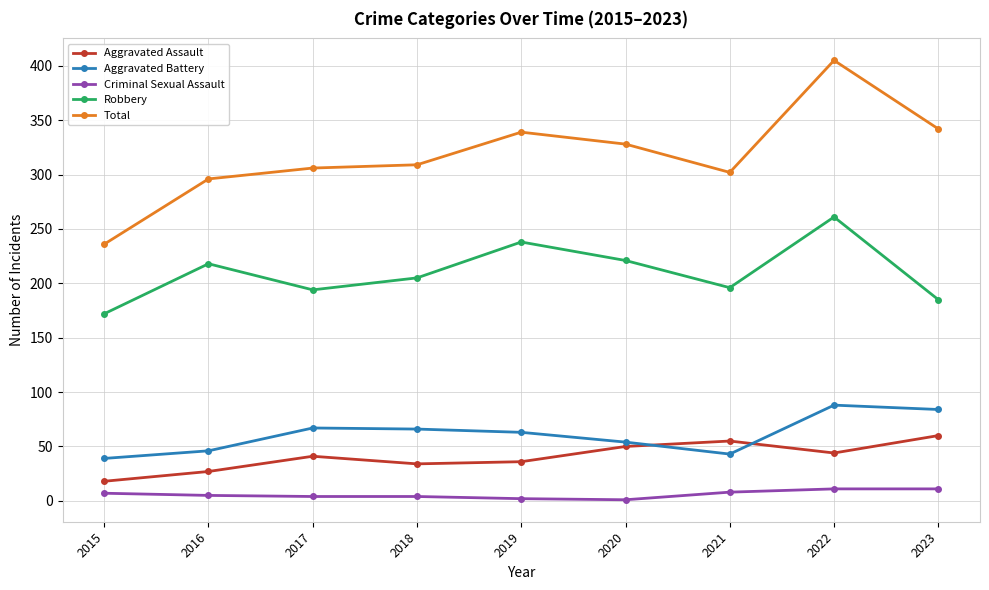

The value of Aggravated Battery at 2020 is 54. True or false?

True